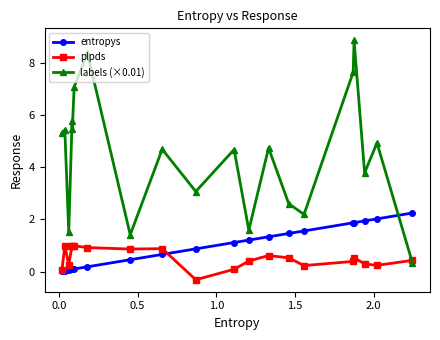

Which series has the widest spread of values?

labels (×0.01)